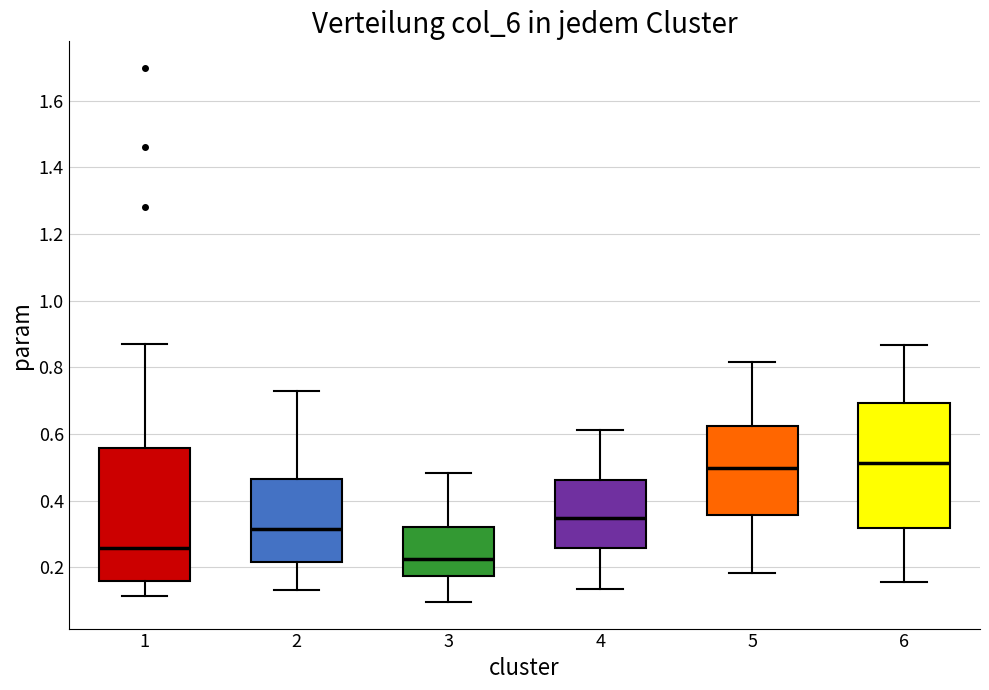

Which box is the tallest, from its lower edge to its upper edge?

1